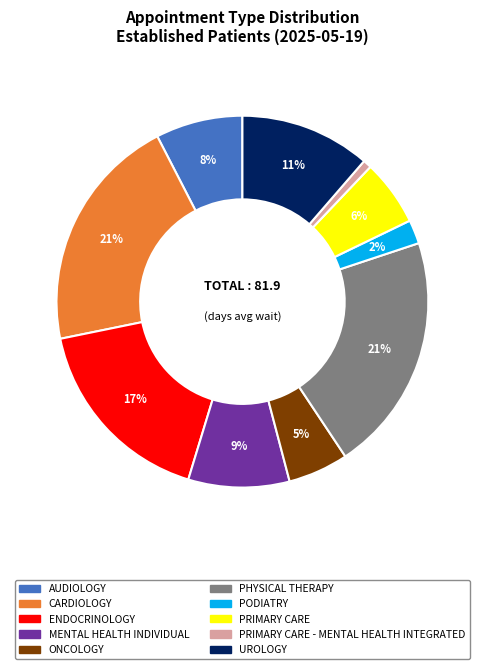

Does any single category account for the majority?

No